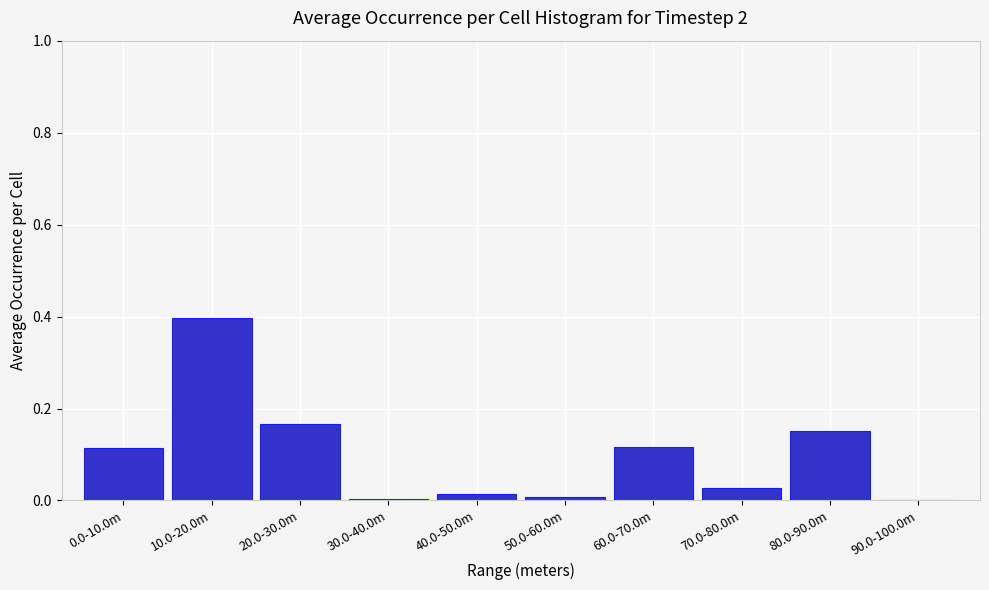

What is the sum of all values?

1.0